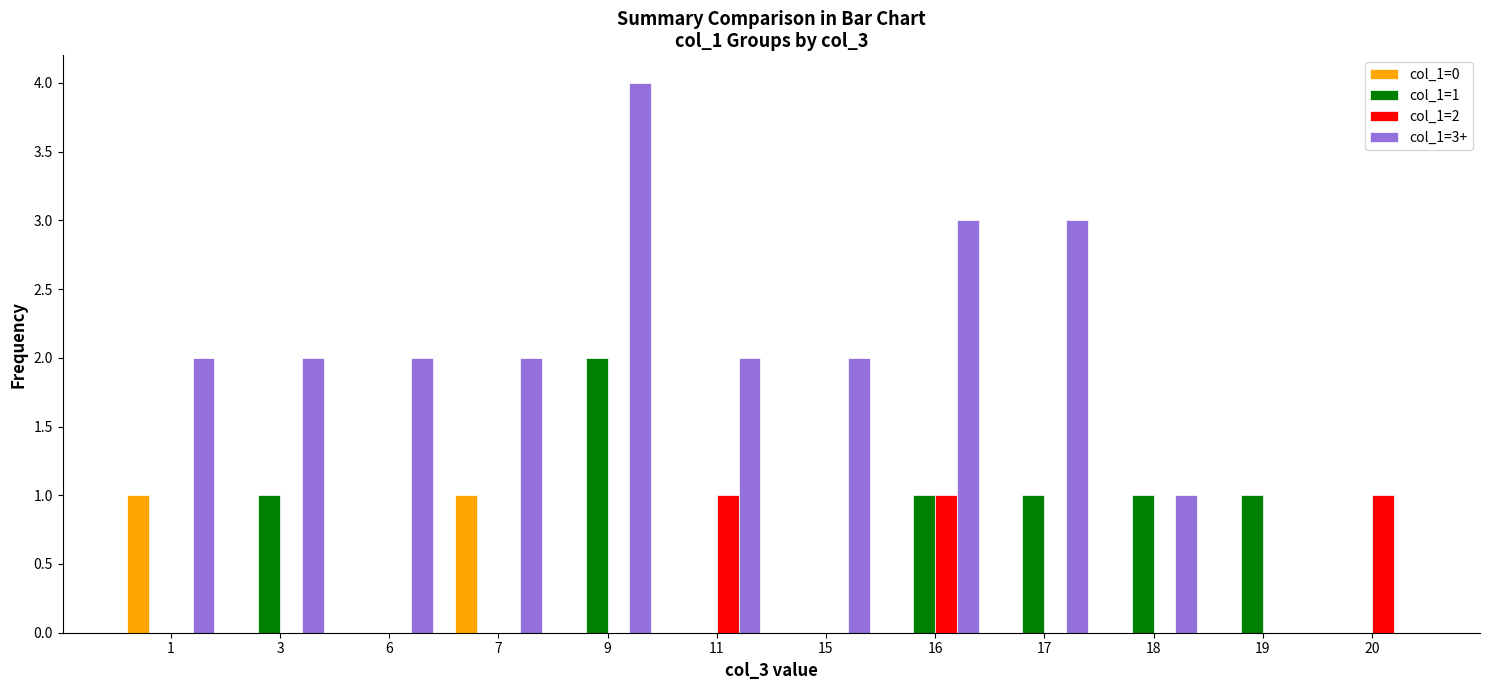

The col_1=1 series shows 1 at 1. True or false?

False